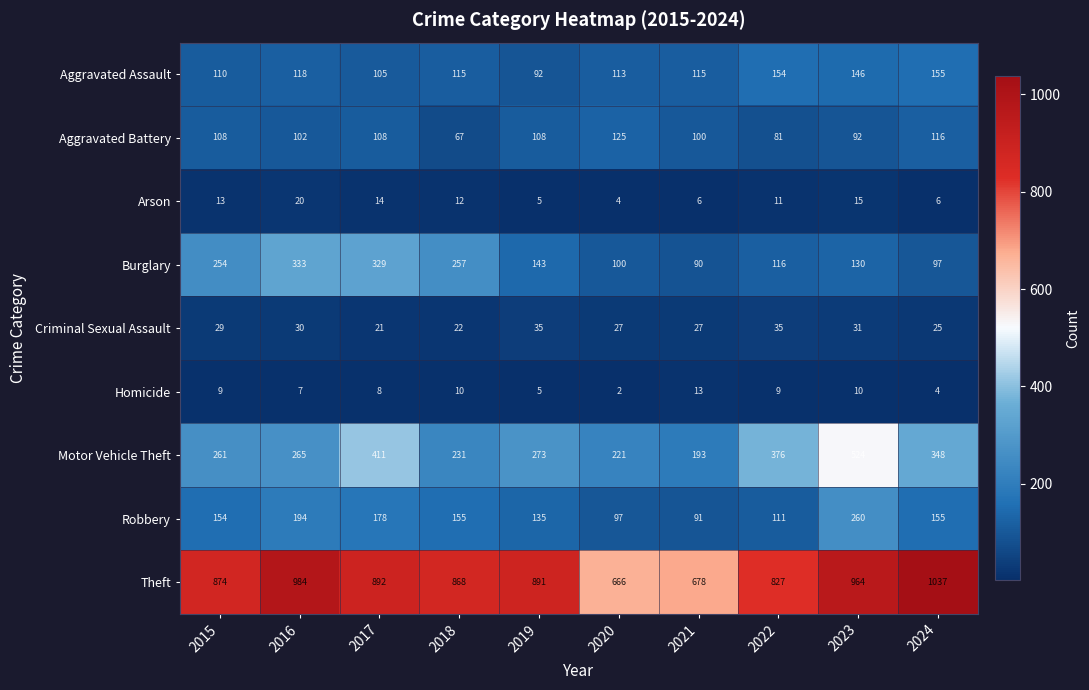

Read the Criminal Sexual Assault value at 2022.

35